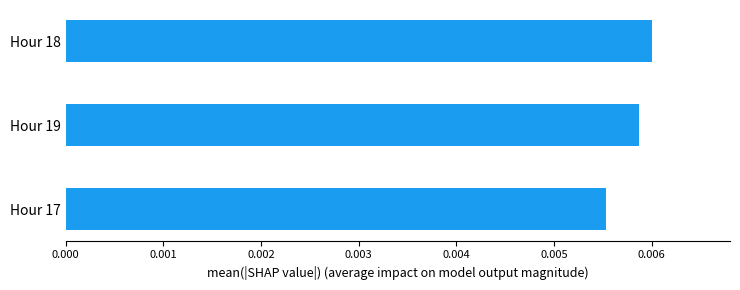

List the labels in order of value, smallest first.

Hour 17, Hour 19, Hour 18